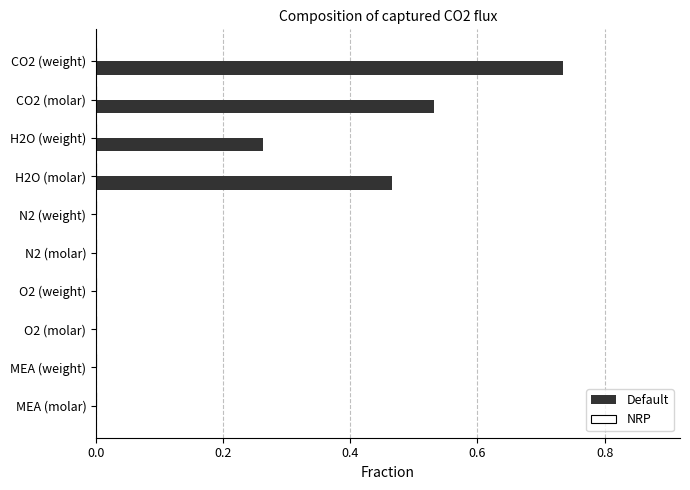

At which category is the sum across all series the highest?

CO2 (weight)